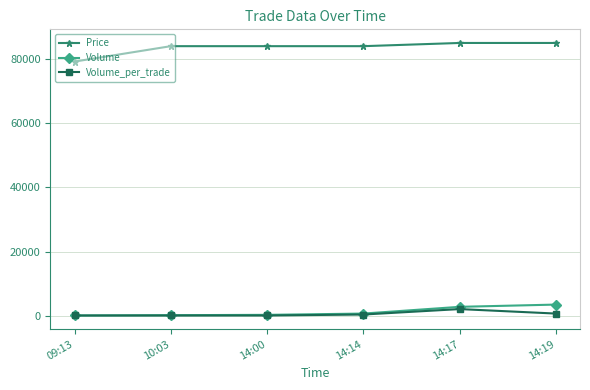

What is the difference between the maximum and minimum values in the Price series?

5800